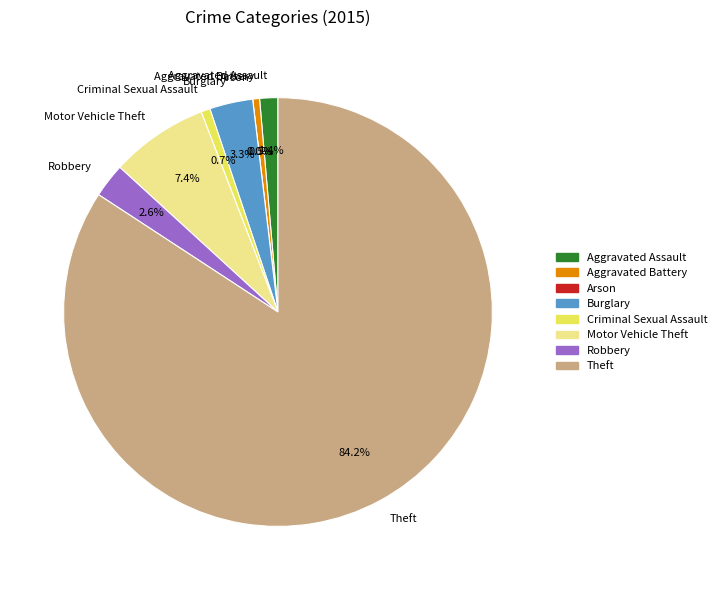

To the nearest percent, what portion does Motor Vehicle Theft represent?

7%